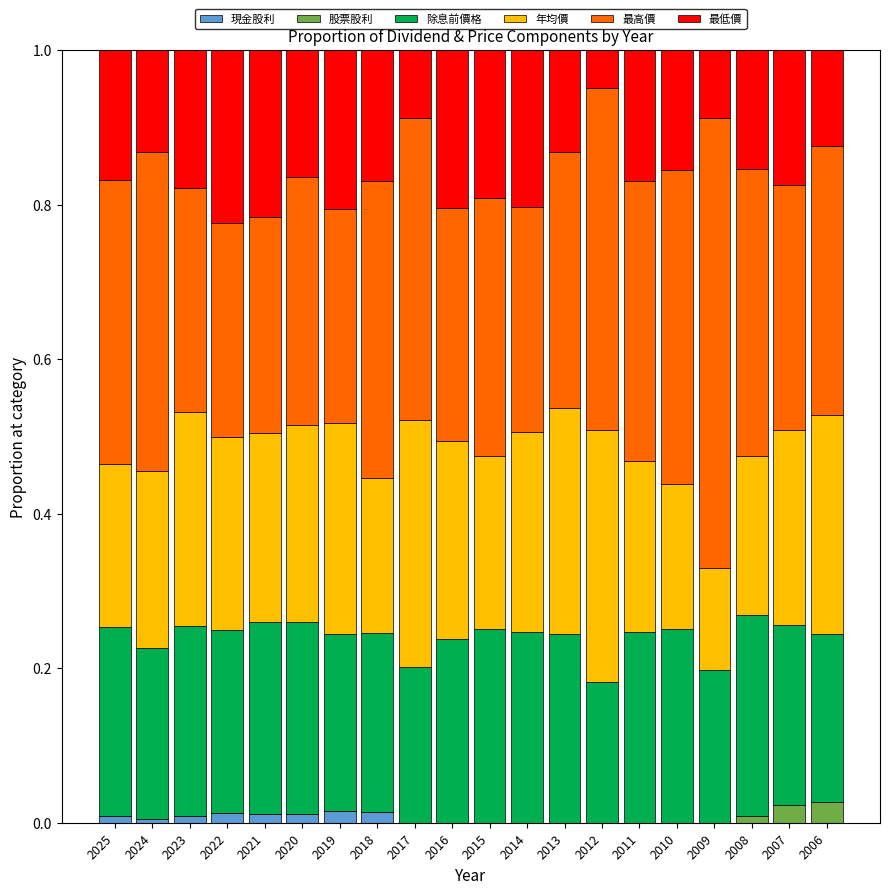

What is the total value across all series at 2017?

1.0